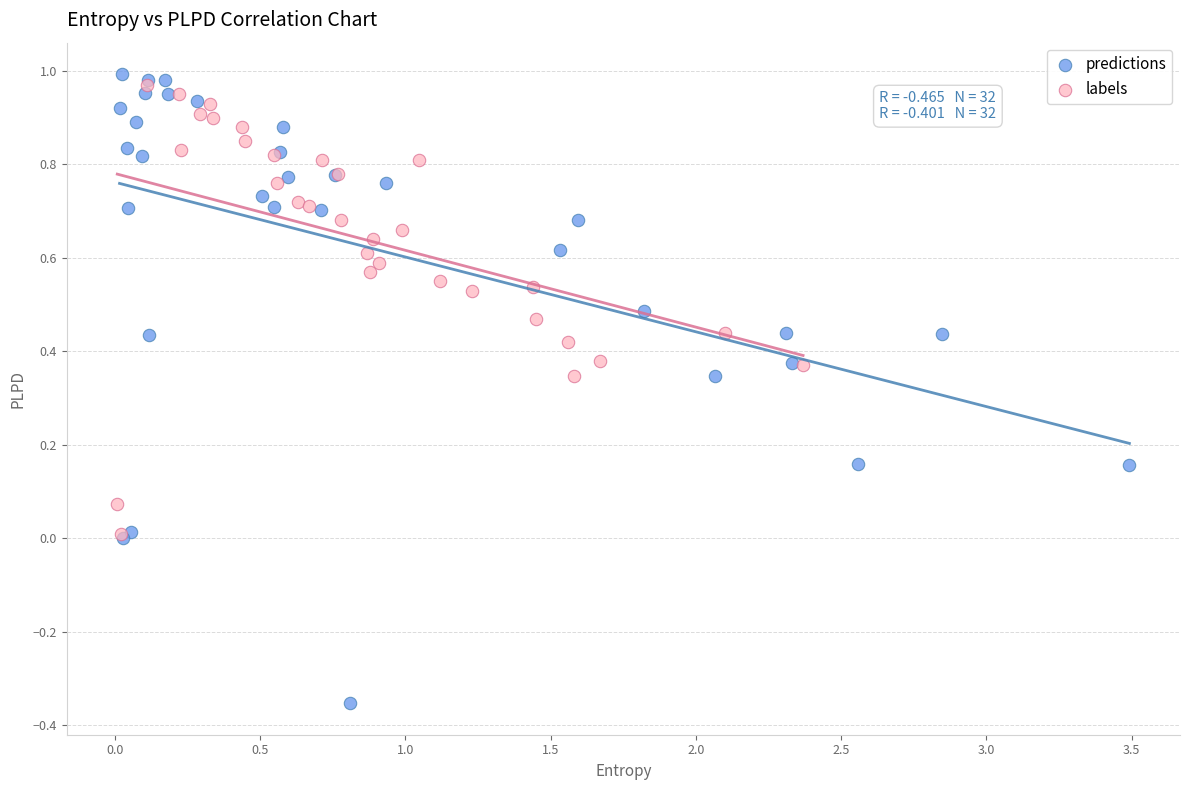

Which series contains the lowest Y value?

predictions